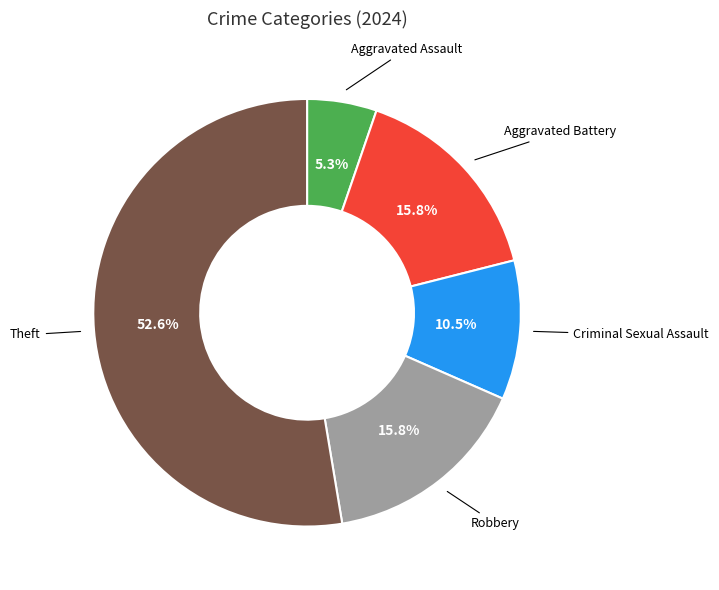

Is there any slice that represents more than half of the pie?

Yes